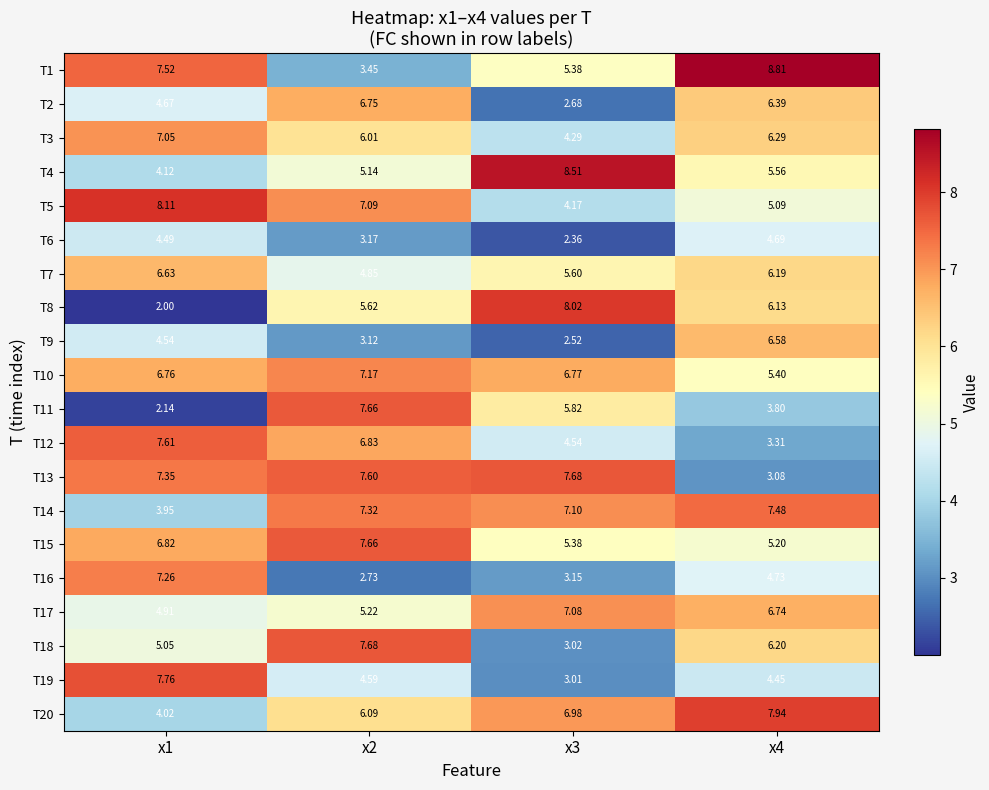

Is the value of T14 at x1 greater than the value of T15 at x3?

No